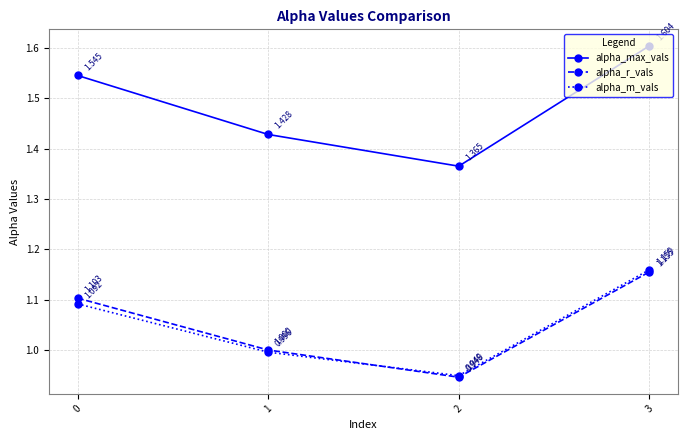

What is the difference between the maximum and minimum values in the alpha_r_vals series?

0.2